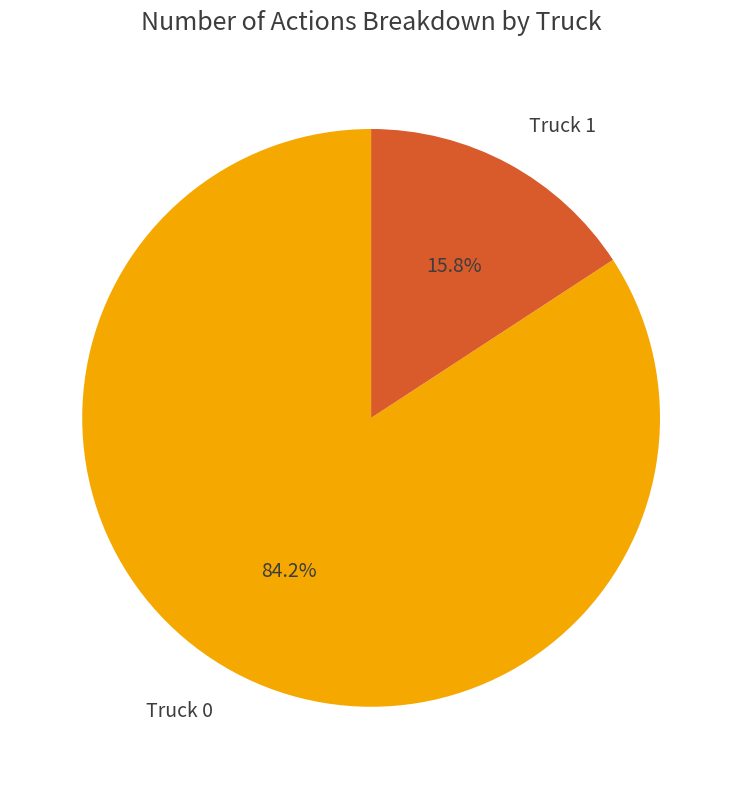

True or false: Truck 0 accounts for 84% of the total.

True